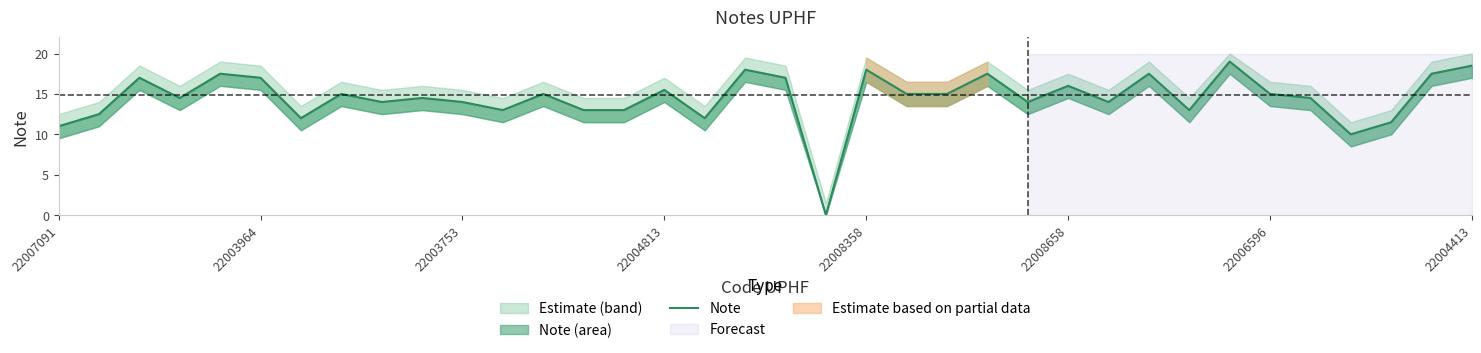

True or false: the data has more than 2 interior local peaks.

True